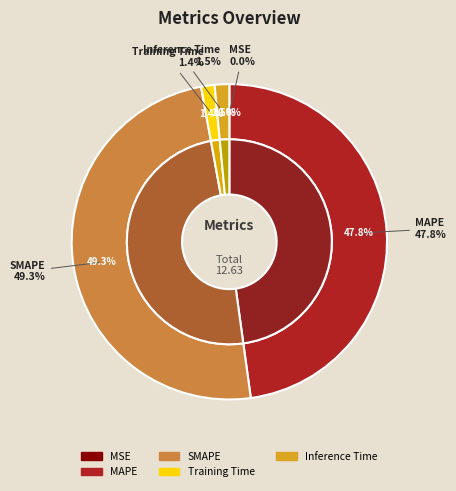

Count the number of slices in the pie.

5